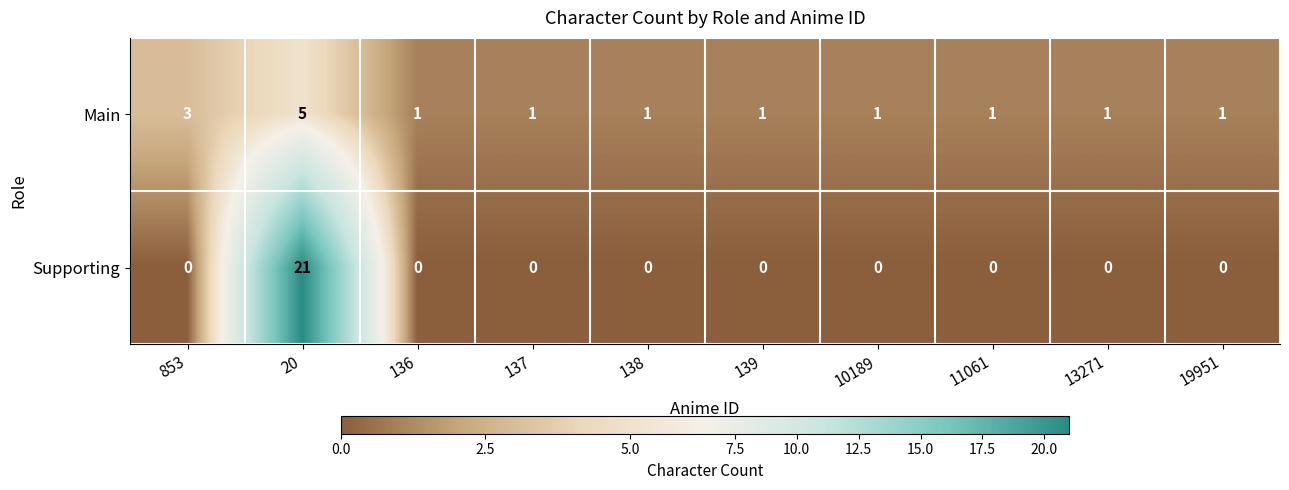

The Main series shows 1 at 139. True or false?

True